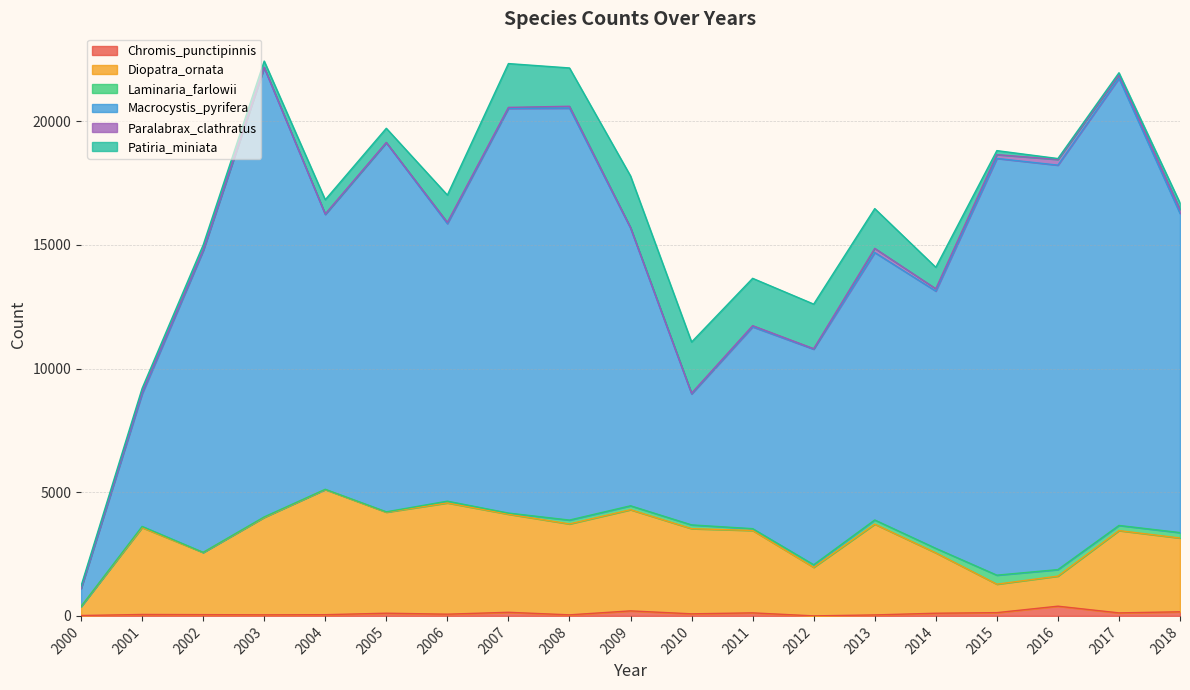

Reading right to left, transcribe all the data shown in this chart.

Chromis_punctipinnis: 2018=166	2017=122	2016=393	2015=132	2014=108	2013=40	2012=1	2011=123	2010=84	2009=203	2008=43	2007=146	2006=70	2005=109	2004=49	2003=44	2002=51	2001=58	2000=16
Diopatra_ornata: 2018=2982	2017=3327	2016=1215	2015=1151	2014=2441	2013=3669	2012=1962	2011=3331	2010=3443	2009=4090	2008=3675	2007=3965	2006=4497	2005=4084	2004=5059	2003=3938	2002=2513	2001=3512	2000=363
Laminaria_farlowii: 2018=220	2017=208	2016=264	2015=364	2014=182	2013=169	2012=105	2011=73	2010=152	2009=159	2008=156	2007=46	2006=71	2005=15	2004=10	2003=20	2002=5	2001=48	2000=0
Macrocystis_pyrifera: 2018=12905	2017=18075	2016=16351	2015=16848	2014=10401	2013=10812	2012=8716	2011=8159	2010=5296	2009=11223	2008=16653	2007=16361	2006=11221	2005=14919	2004=11112	2003=18160	2002=12189	2001=5359	2000=721
Paralabrax_clathratus: 2018=161	2017=138	2016=230	2015=153	2014=95	2013=169	2012=19	2011=48	2010=30	2009=32	2008=76	2007=40	2006=52	2005=14	2004=20	2003=17	2002=37	2001=75	2000=23
Patiria_miniata: 2018=259	2017=88	2016=37	2015=162	2014=866	2013=1607	2012=1802	2011=1913	2010=2067	2009=2078	2008=1549	2007=1771	2006=1103	2005=572	2004=574	2003=251	2002=197	2001=143	2000=85